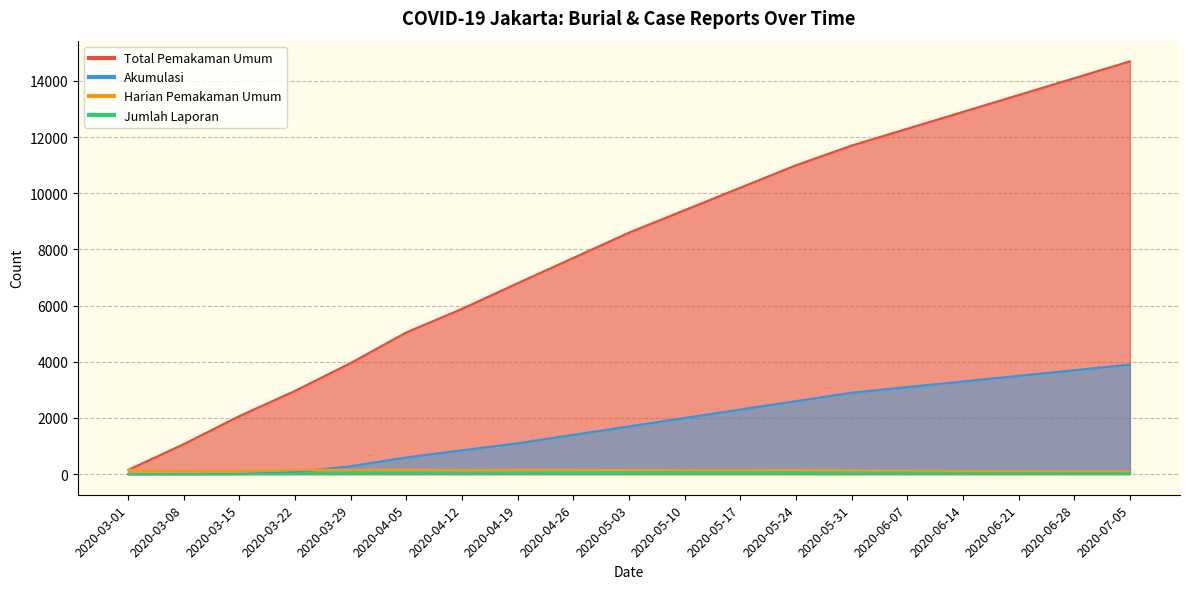

True or false: Total Pemakaman Umum and Harian Pemakaman Umum cross at least once.

False